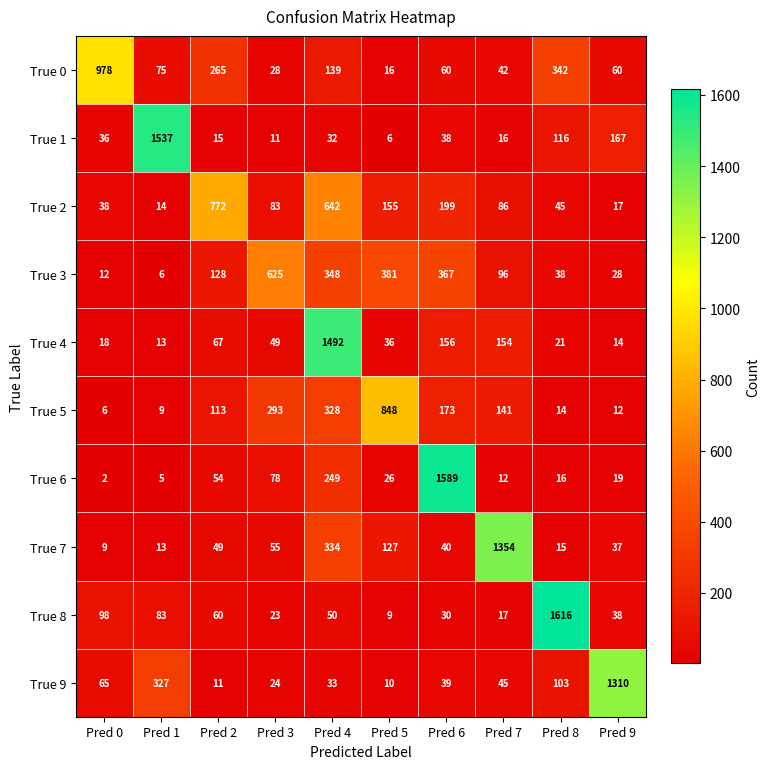

What is the smallest value displayed?

2